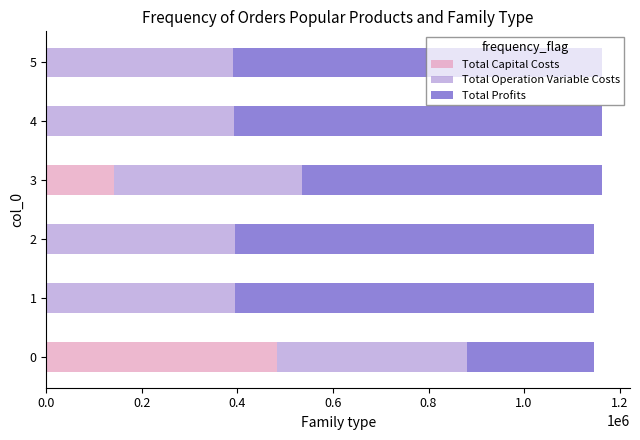

How many distinct data groups are displayed?

3